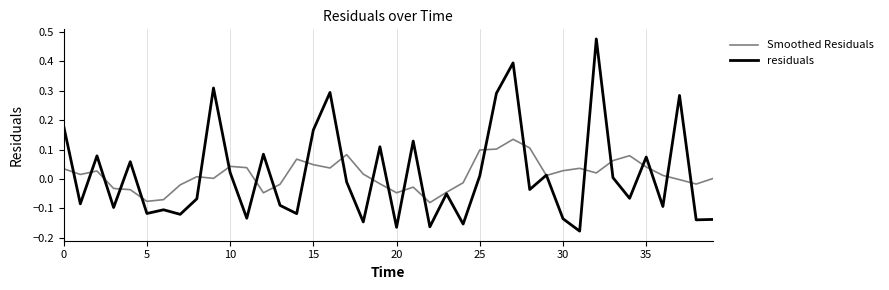

Rank the series by their maximum value, from lowest to highest.

Smoothed Residuals, residuals